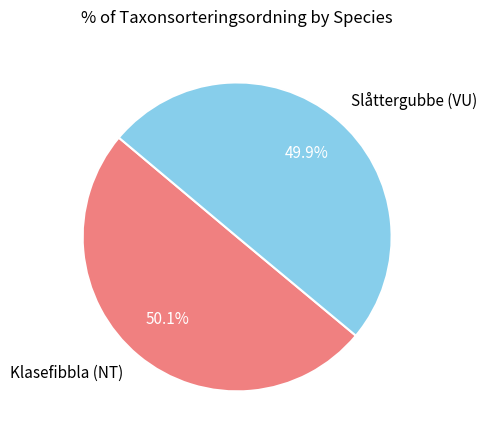

Count the number of slices in the pie.

2